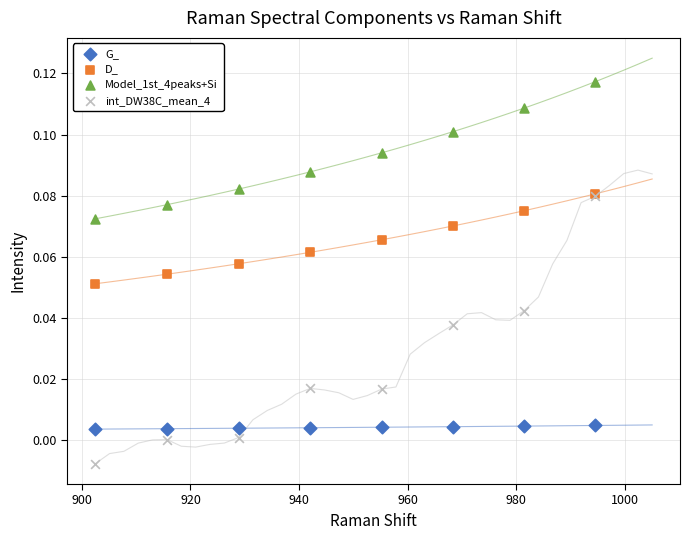

Which series reaches the minimum Y coordinate?

int_DW38C_mean_4